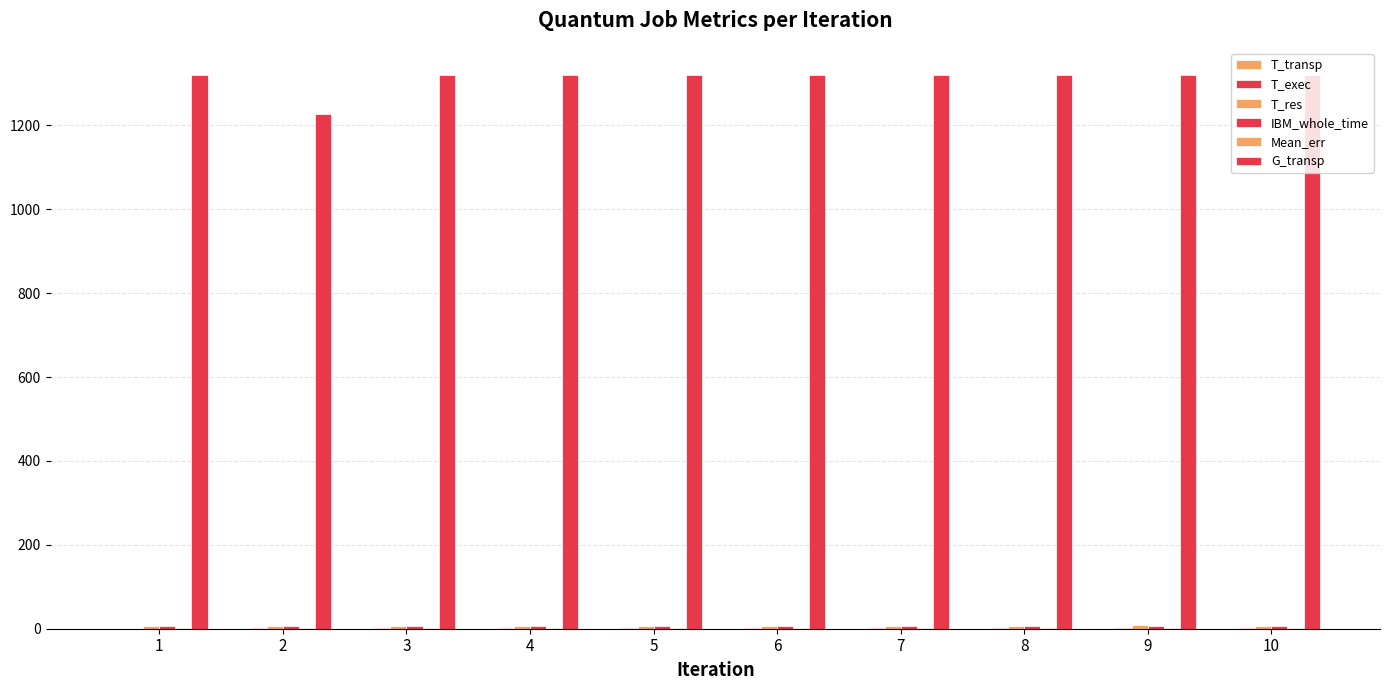

How many categories are shown in the chart?

10